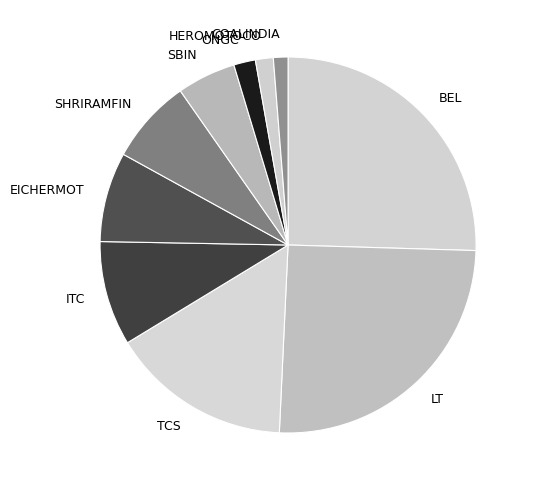

Which has a higher value, BEL or SBIN?

BEL